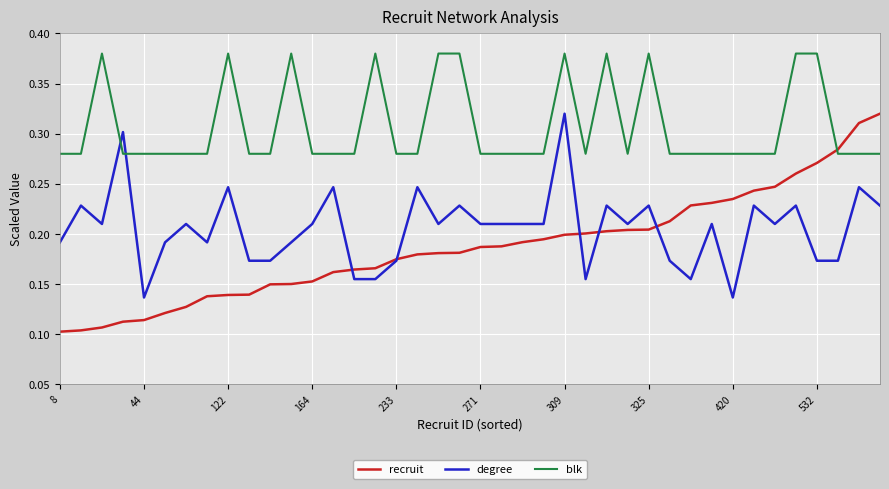

How many times do recruit and degree cross each other?

5